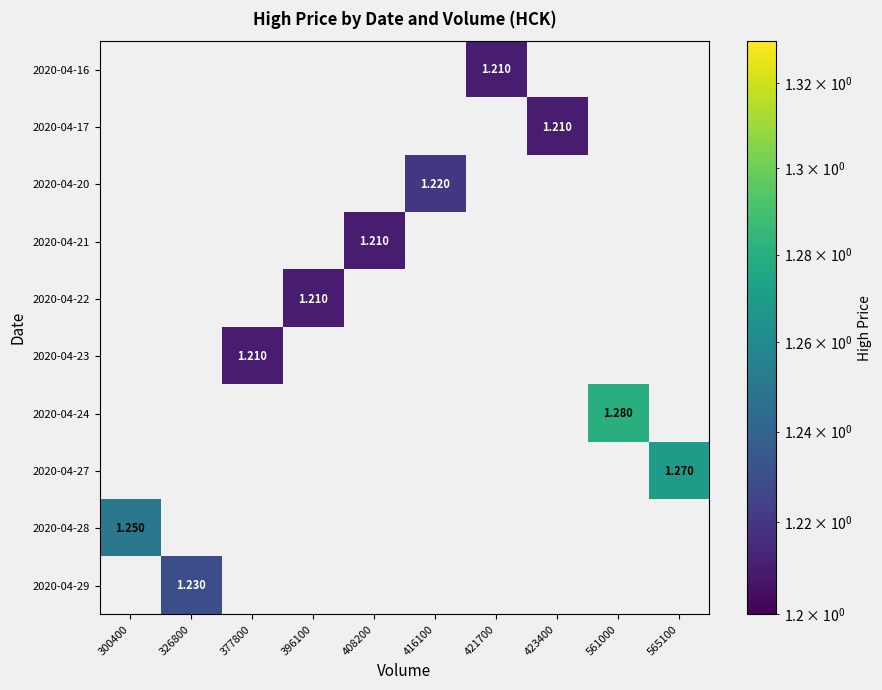

Rank the categories by 2020-04-23 value from lowest to highest.

300400, 326800, 377800, 396100, 408200, 416100, 421700, 423400, 561000, 565100